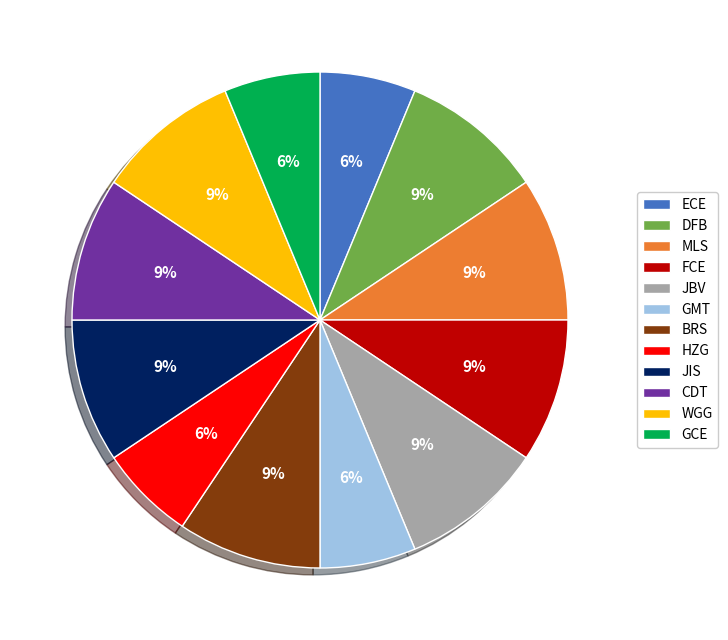

To the nearest percent, what portion does FCE represent?

9%